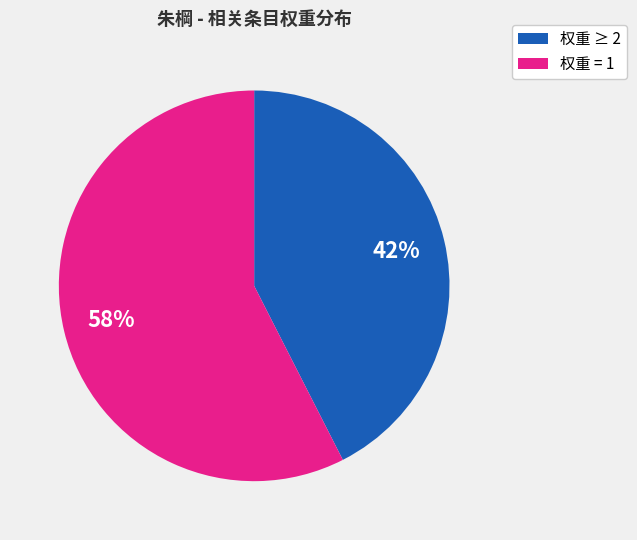

Count the number of slices in the pie.

2